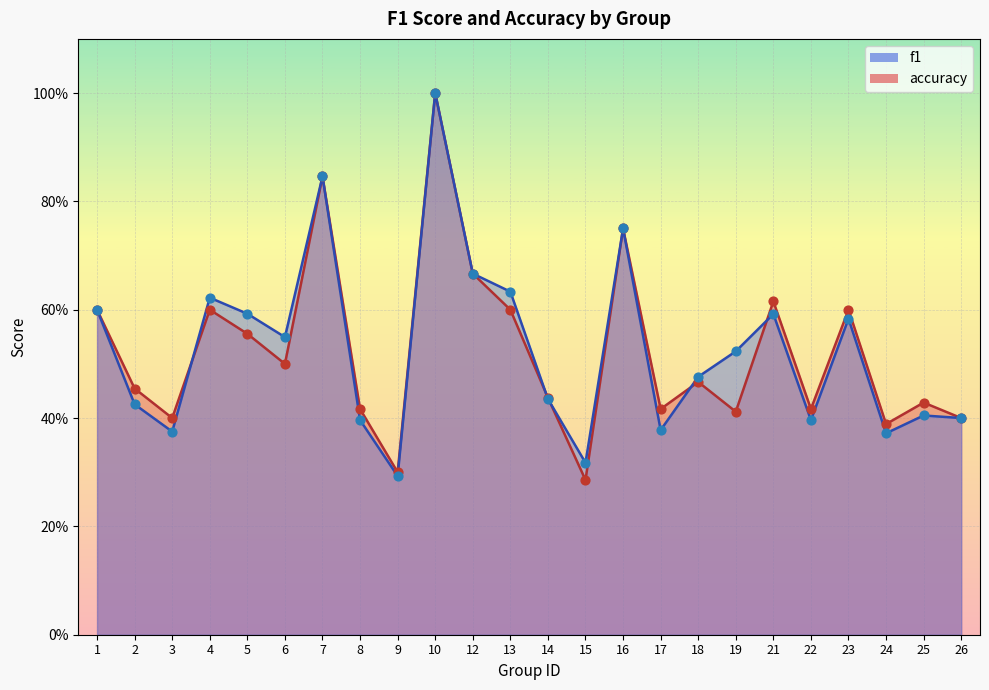

At which category is the sum across all series the highest?

10